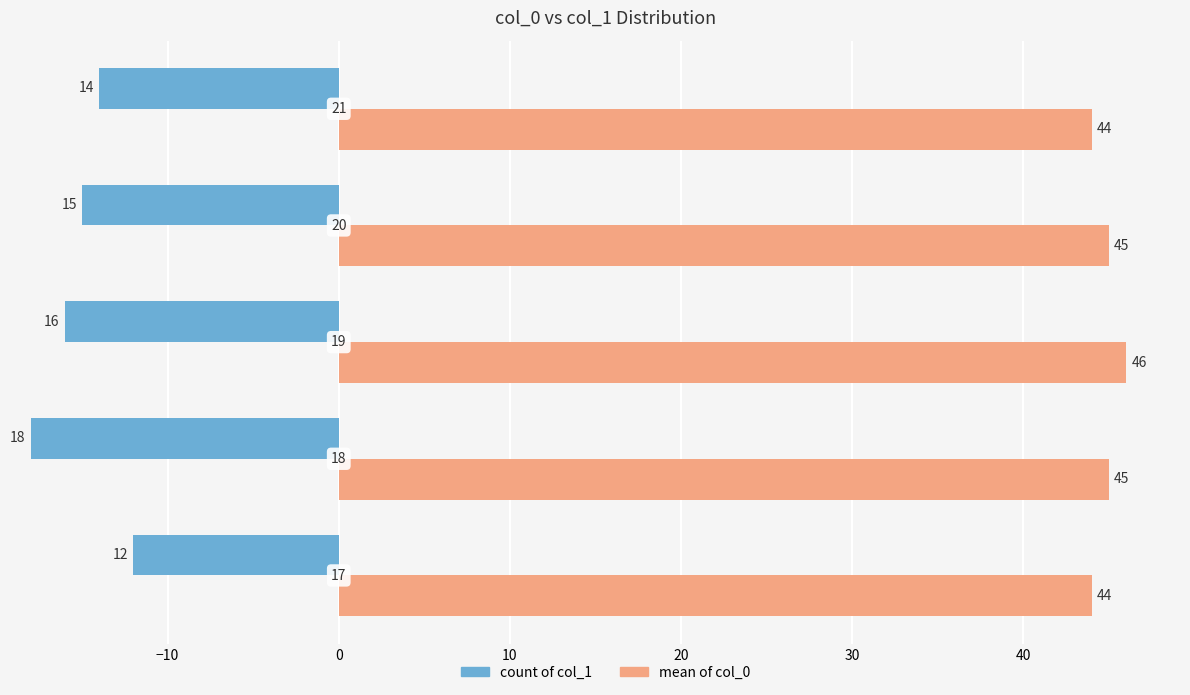

What is the sum of all count of col_1 values?

75